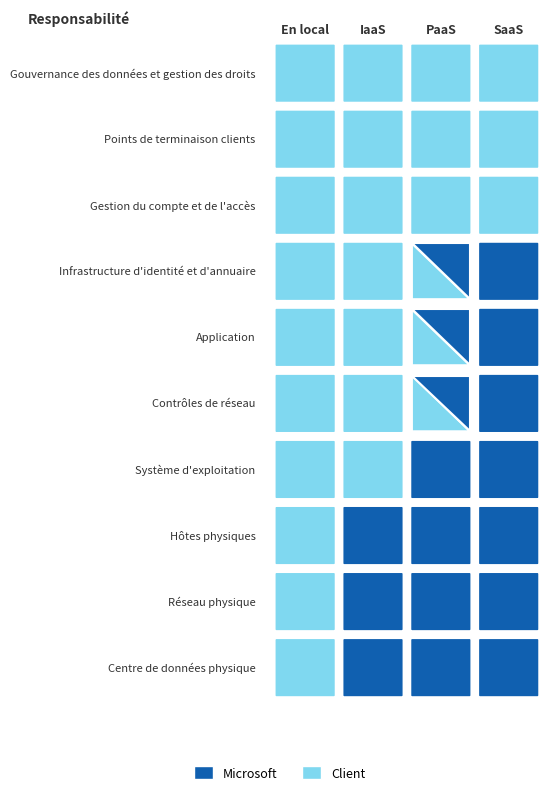

List the series in order of their peak value, lowest first.

Gouvernance des données et gestion des droits, Points de terminaison clients, Gestion du compte et de l'accès, Infrastructure d'identité et d'annuaire, Application, Contrôles de réseau, Système d'exploitation, Hôtes physiques, Réseau physique, Centre de données physique